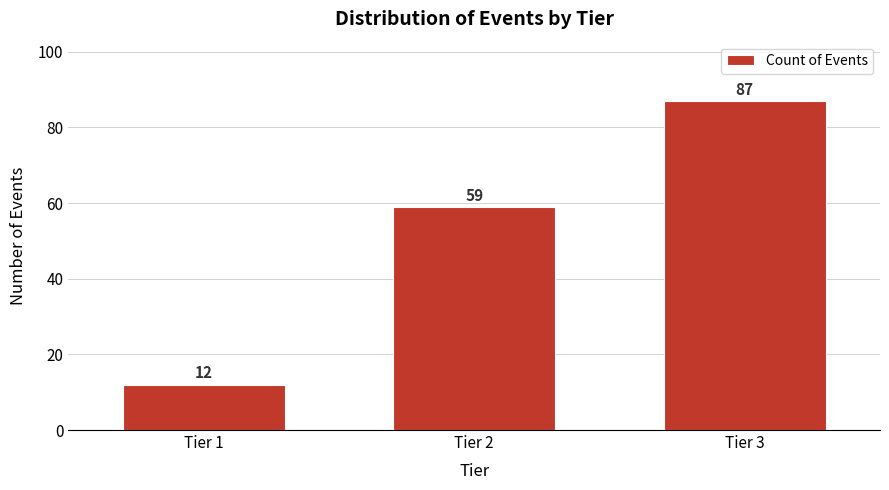

Reading left to right, transcribe all the data shown in this chart.

Tier 1=12	Tier 2=59	Tier 3=87